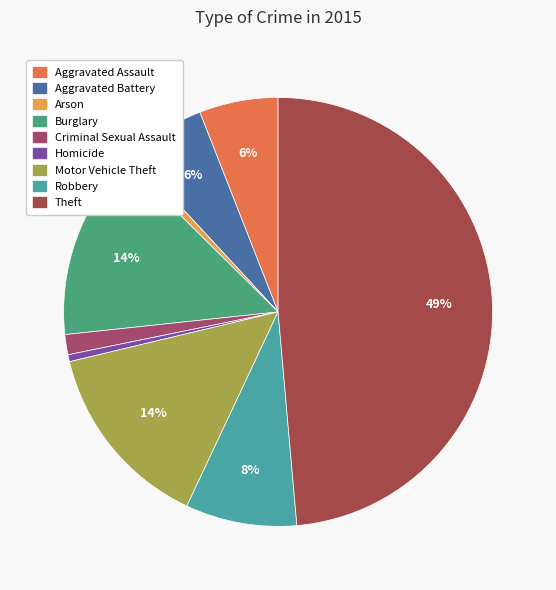

Count the number of slices in the pie.

9